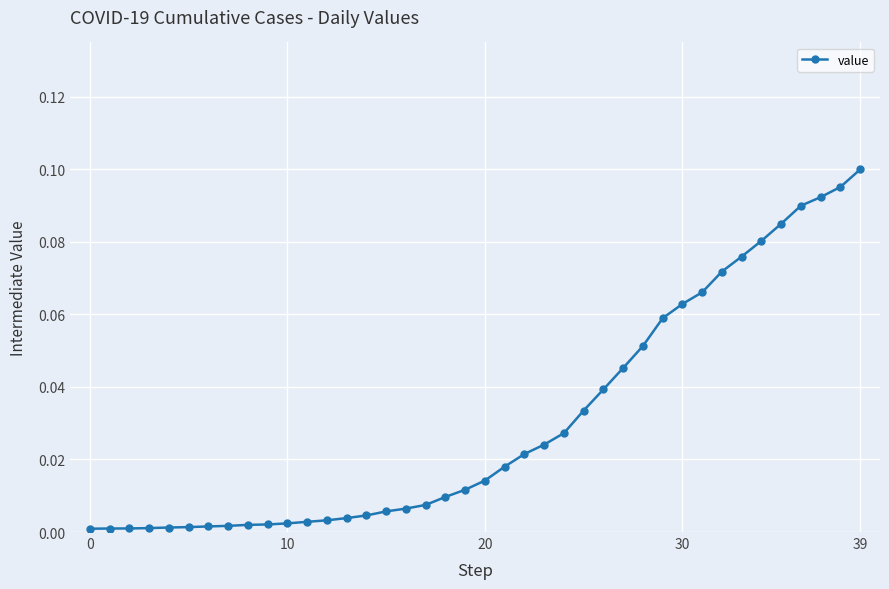

Which label corresponds to the largest value in the chart?

39